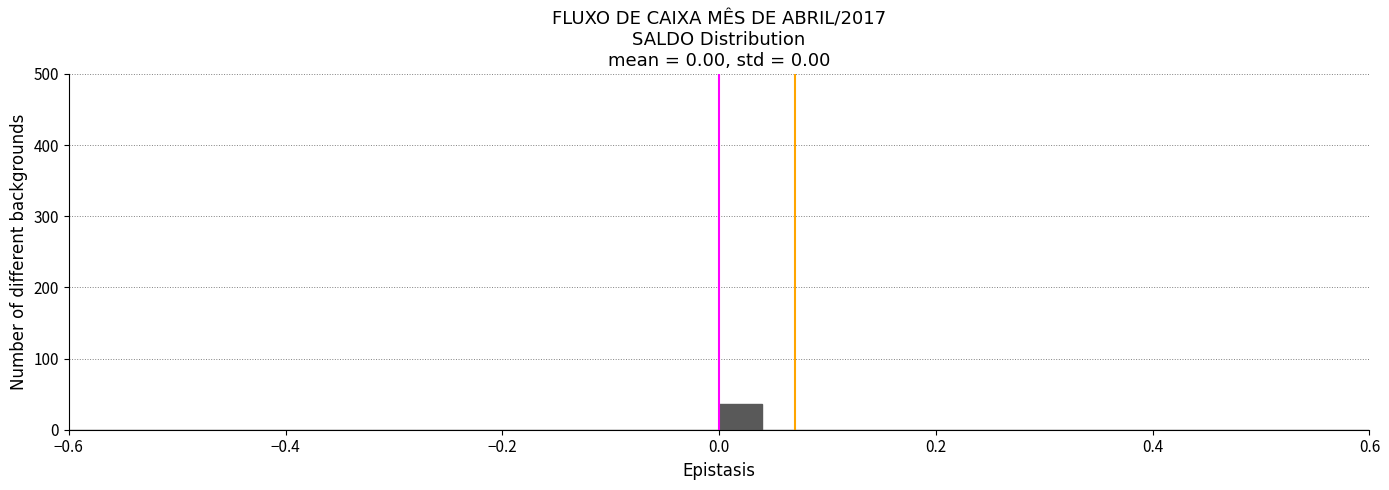

Read against the x-axis, roughly where is the centre of the tallest bar?

0.02